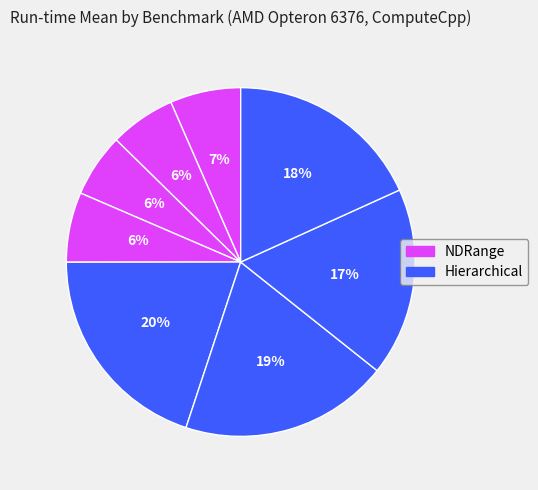

Count the number of slices in the pie.

8